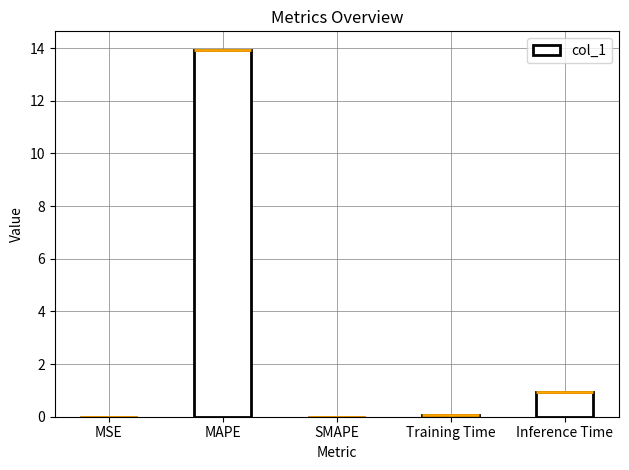

Reading left to right, transcribe all the data shown in this chart.

MSE=0.0	MAPE=13.9	SMAPE=0.0	Training Time=0.1	Inference Time=0.9